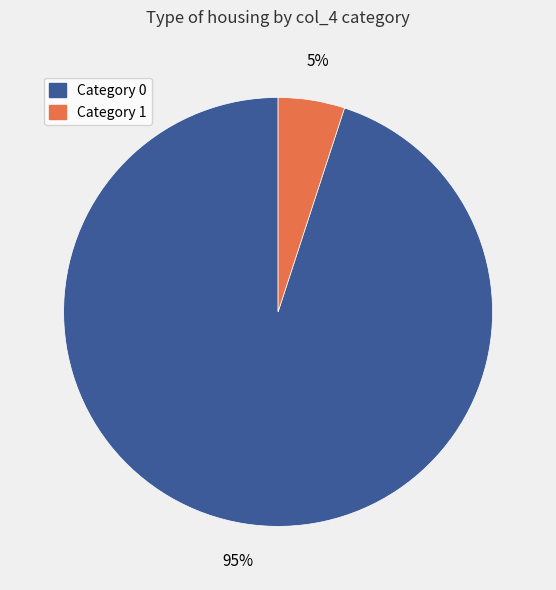

To the nearest percent, what is the average slice percentage?

50%